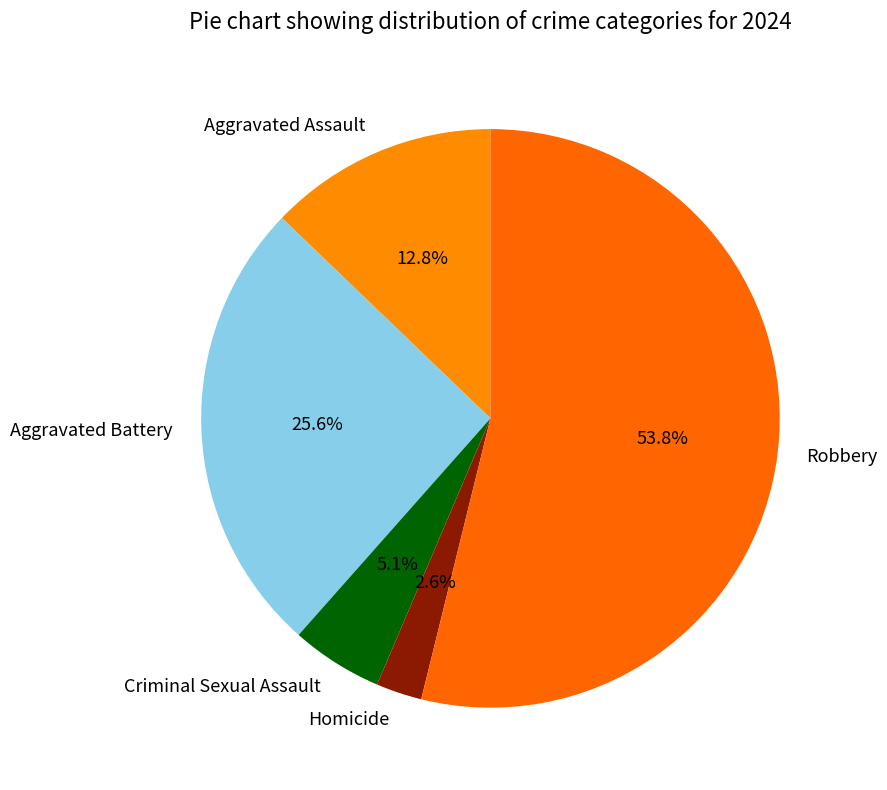

True or false: Homicide accounts for 16% of the total.

False